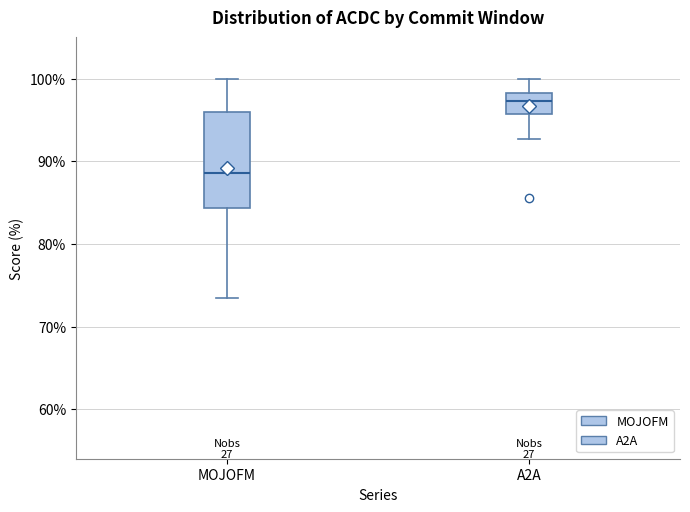

Which box has the highest median line?

A2A